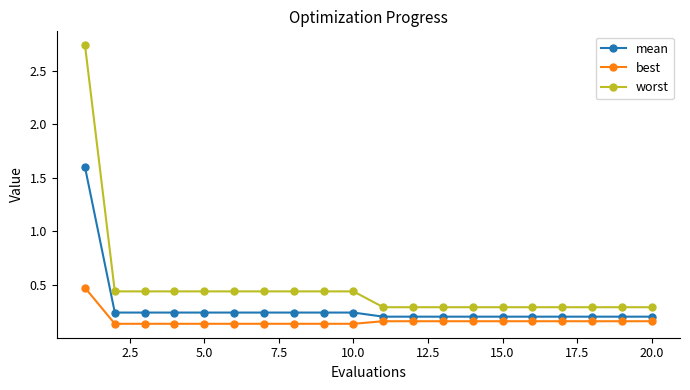

List the series in order of their peak value, highest first.

worst, mean, best